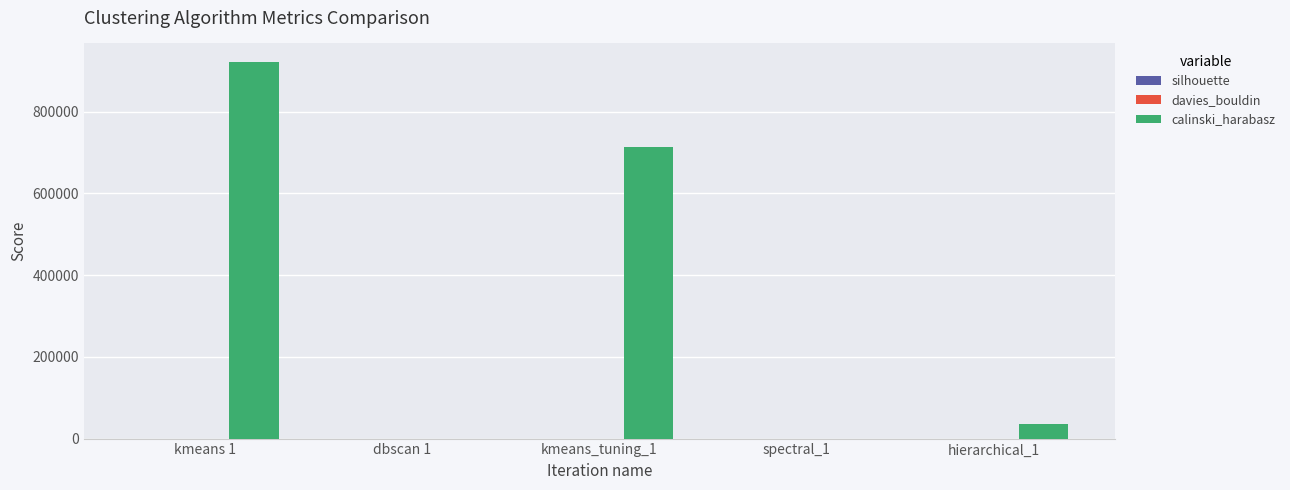

At which category is the sum across all series the highest?

kmeans 1